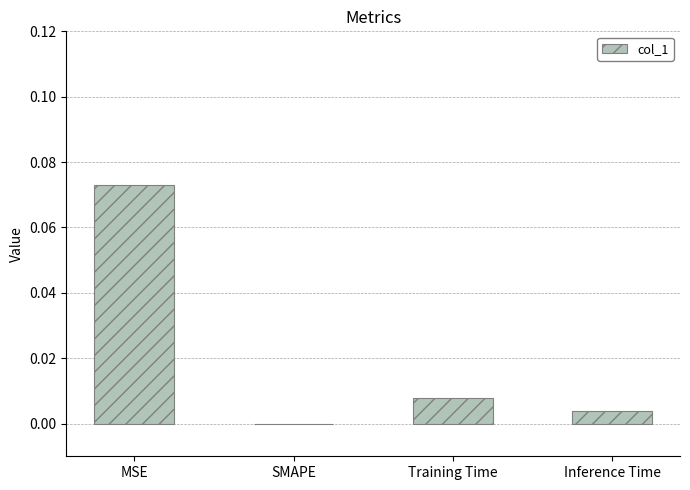

Which has a higher value, MSE or SMAPE?

MSE